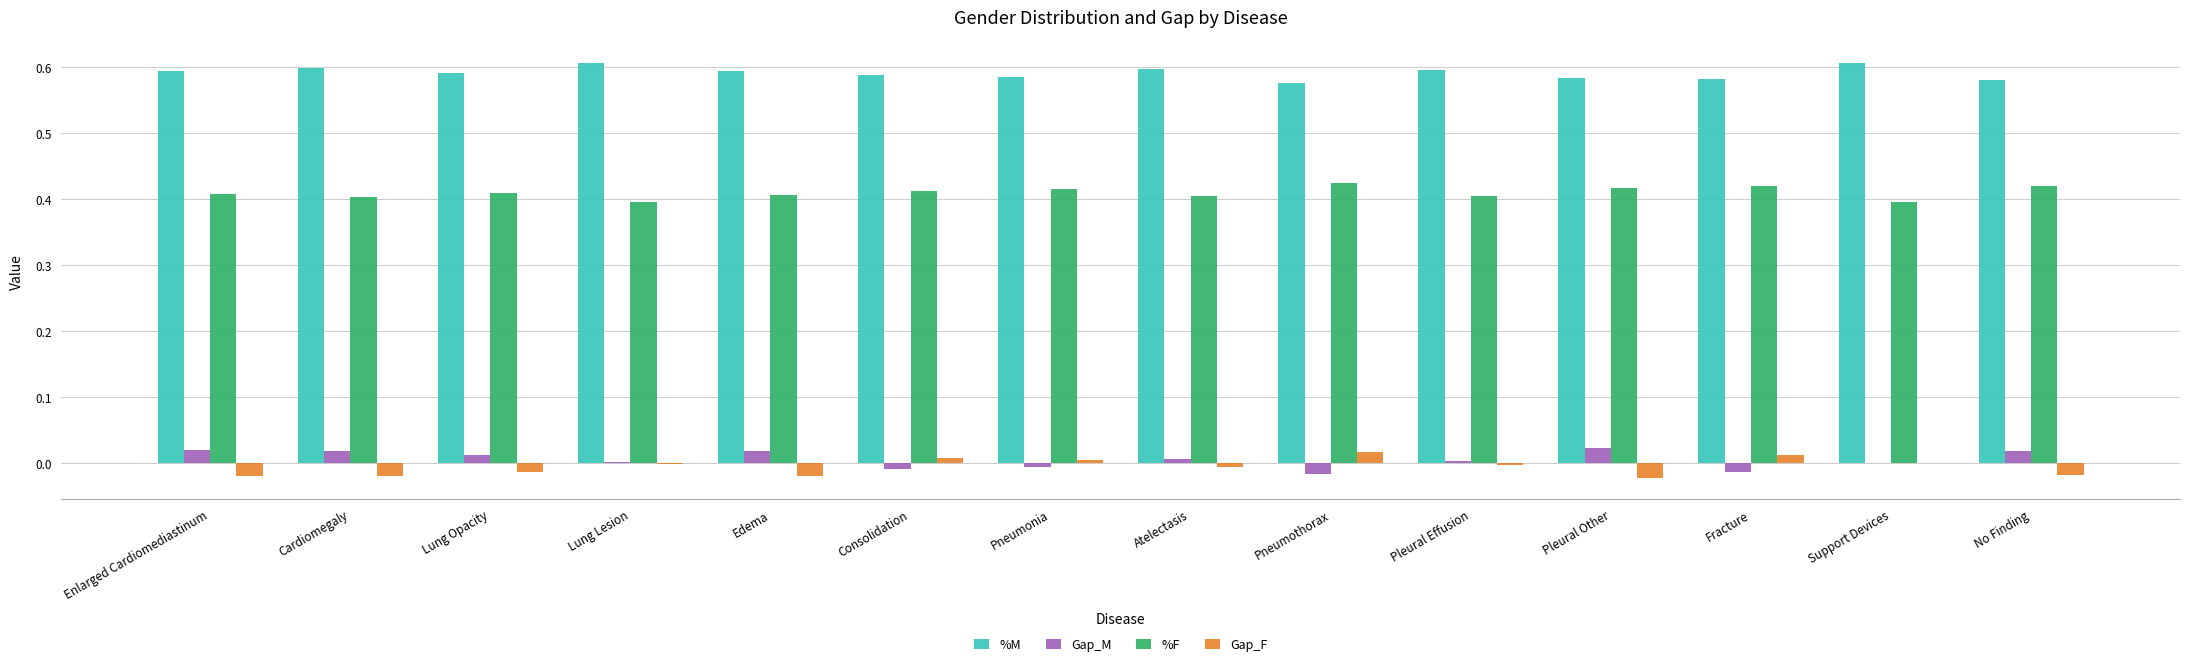

Is it true that Gap_F equals 0.0 at Pneumothorax?

True